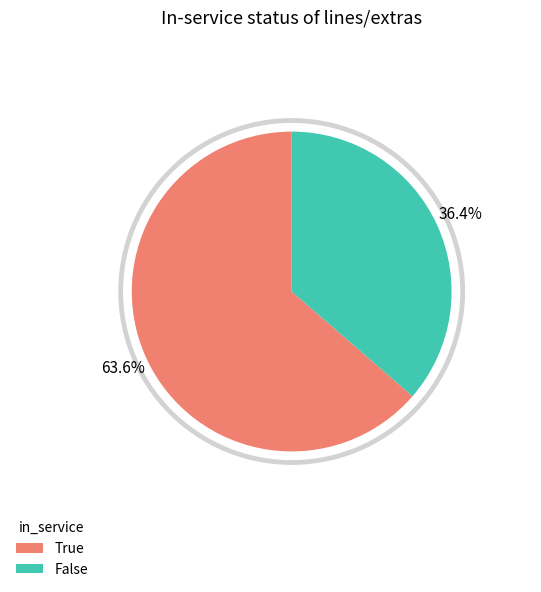

What is the spread (max minus min) of values at True?

2